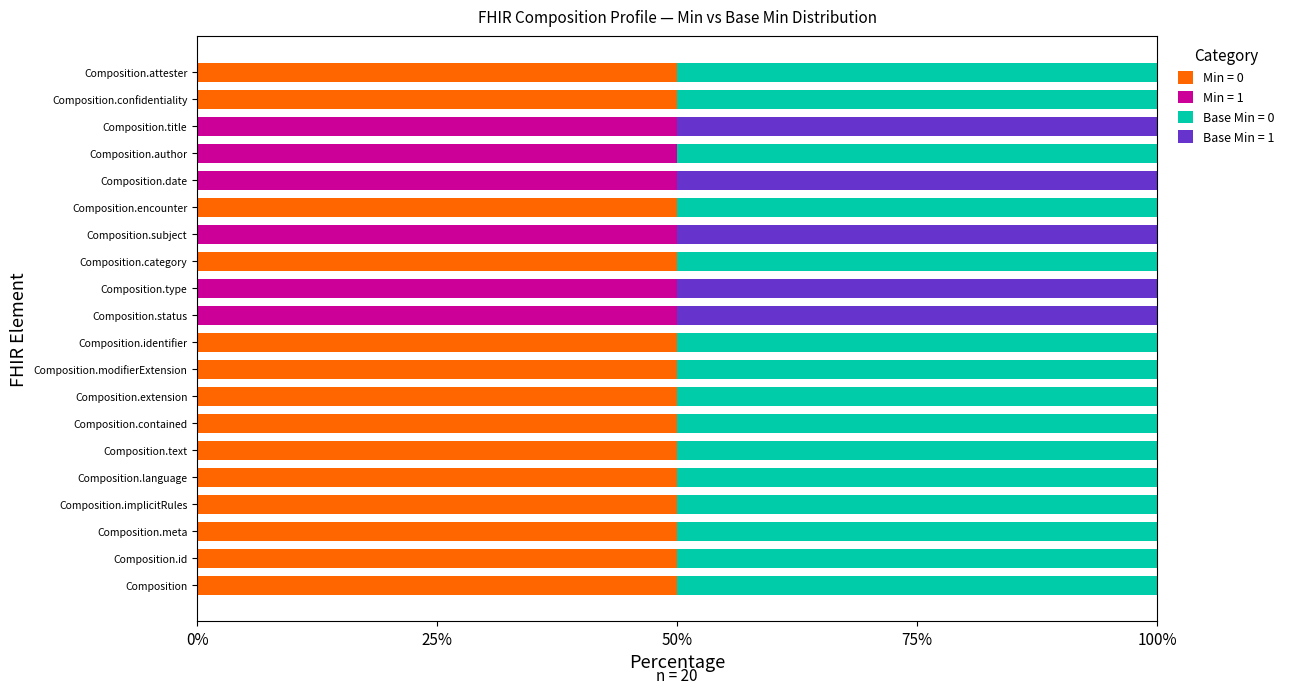

What are all the series names shown in the legend?

Min = 0, Min = 1, Base Min = 0, Base Min = 1